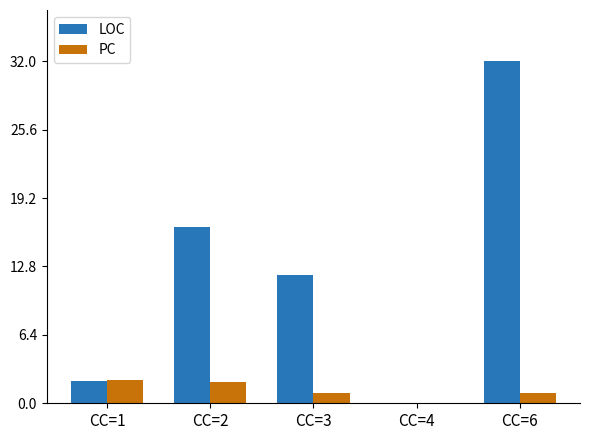

How many data points does each series have?

5